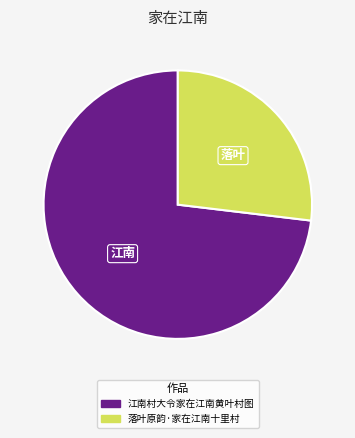

Which has a higher value, 江南村大令家在江南黄叶村图 or 落叶原韵·家在江南十里村?

江南村大令家在江南黄叶村图